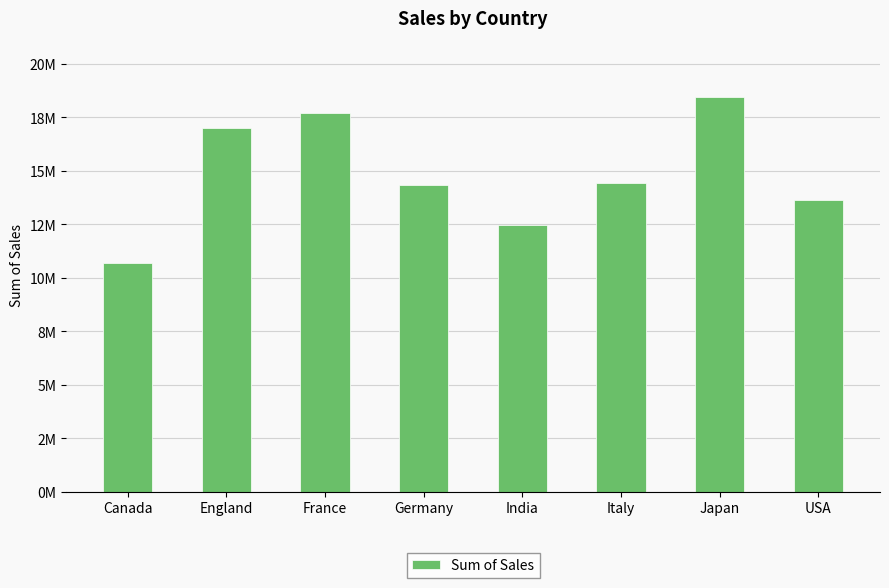

What is the greatest value displayed?

18449987.6